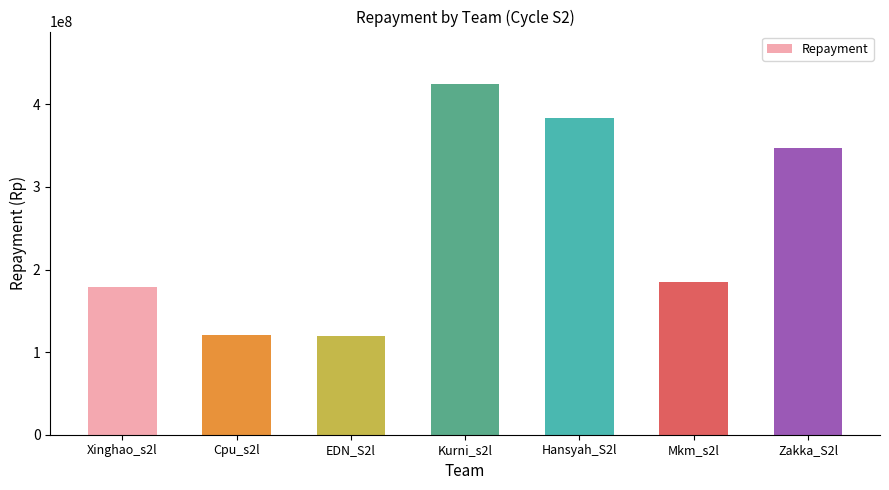

Count the number of data series in this chart.

1